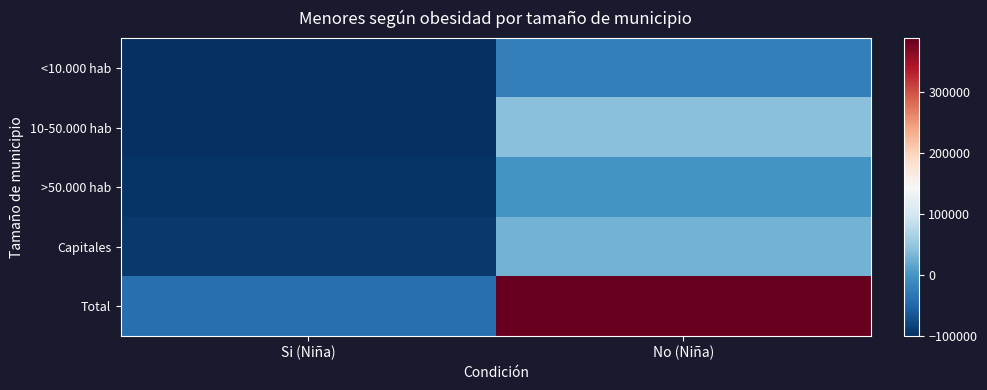

What is the greatest value displayed?

387929.5